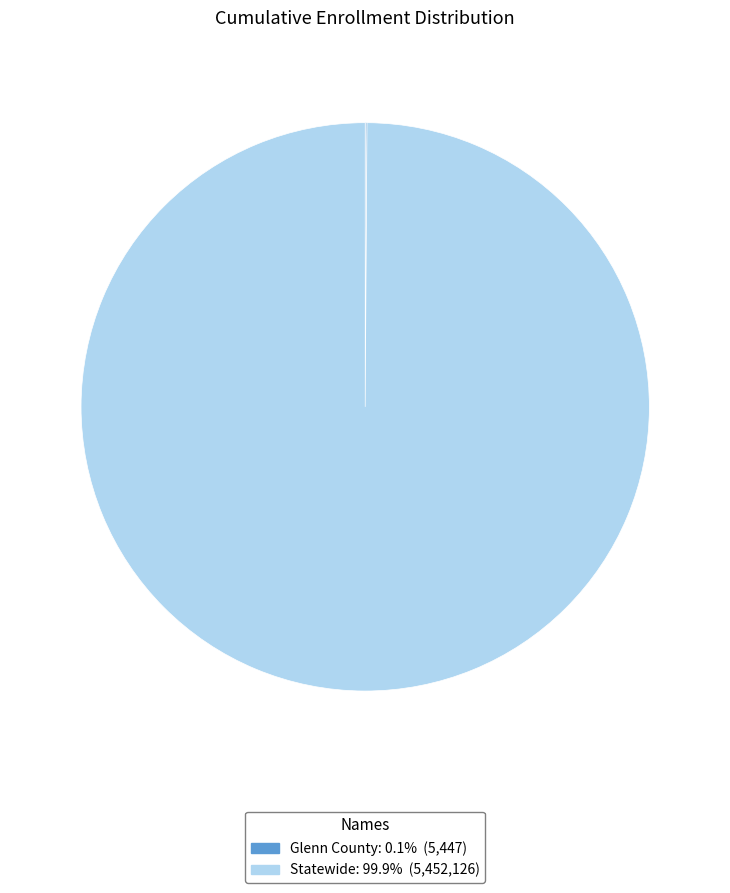

Does Statewide represent more than half of the total?

Yes